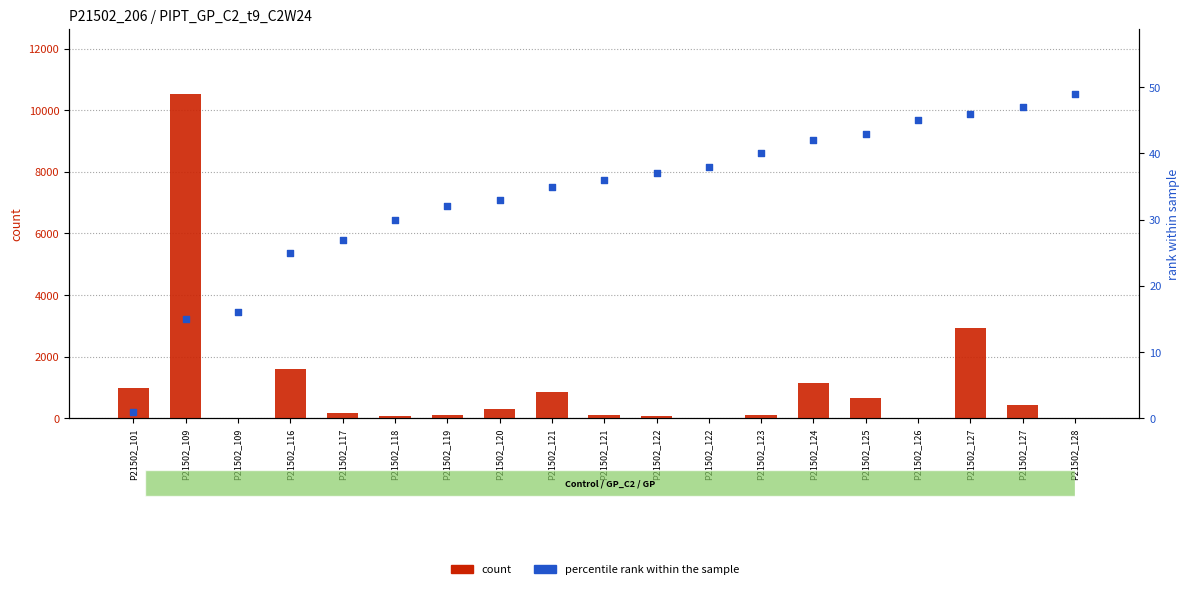

Which series has the largest total across all categories?

count